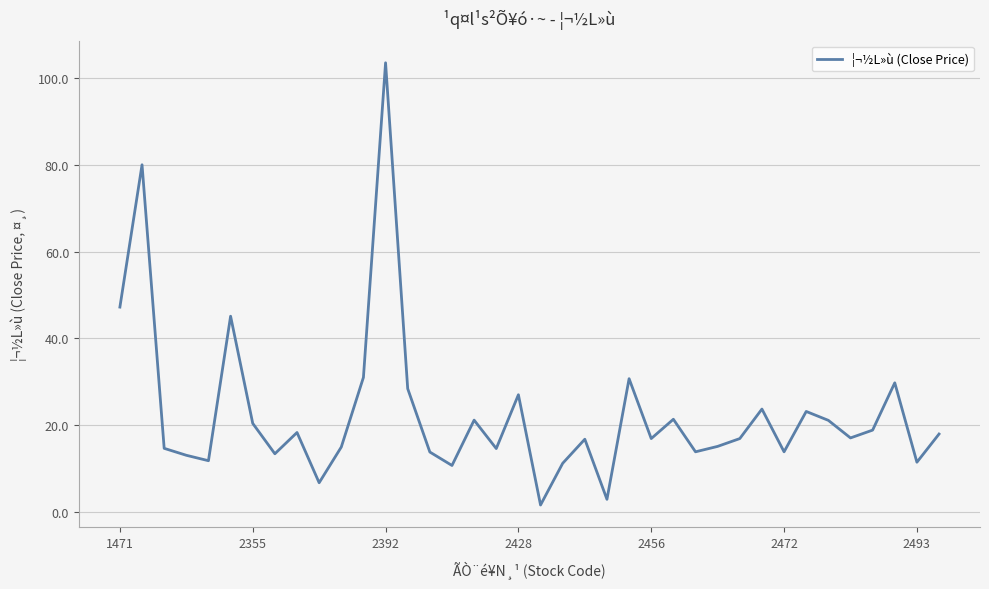

What is the difference between the maximum and minimum values?

101.9